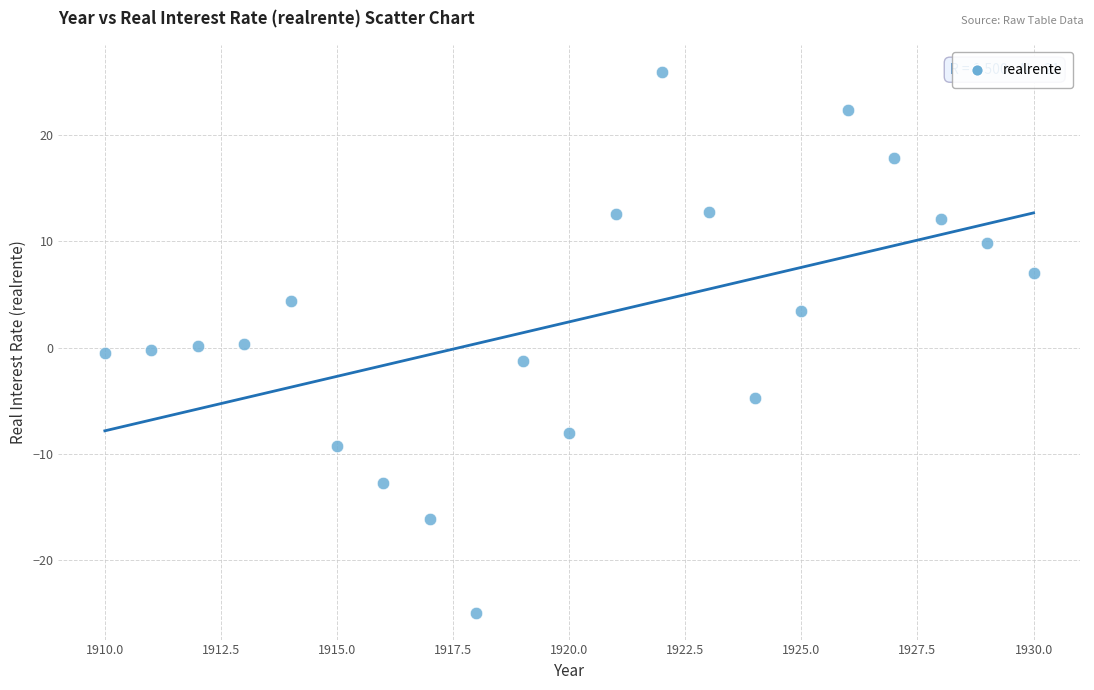

What is the range of Y values (max minus min)?

50.9